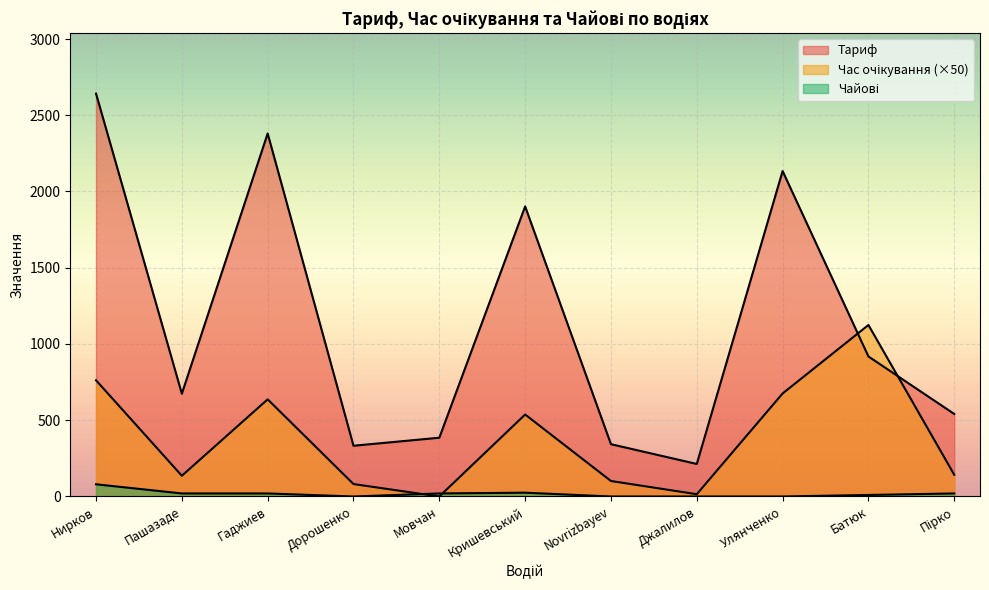

Reading left to right, transcribe all the data shown in this chart.

Тариф: Нирков=2642.0	Пашазаде=674.0	Гаджиев=2380.4	Дорошенко=332.7	Мовчан=385.4	Кришевський=1902.0	Novrizbayev=342.9	Джалилов=213.3	Улянченко=2134.2	Батюк=918.3	Пірко=541.1
Час очікування: Нирков=762.0	Пашазаде=136.0	Гаджиев=637.0	Дорошенко=81.5	Мовчан=0.0	Кришевський=537.5	Novrizbayev=101.5	Джалилов=15.0	Улянченко=675.5	Батюк=1124.5	Пірко=142.5
Чайові: Нирков=80.0	Пашазаде=20.0	Гаджиев=20.0	Дорошенко=0.0	Мовчан=20.0	Кришевський=25.0	Novrizbayev=0.0	Джалилов=0.0	Улянченко=0.0	Батюк=10.0	Пірко=20.0